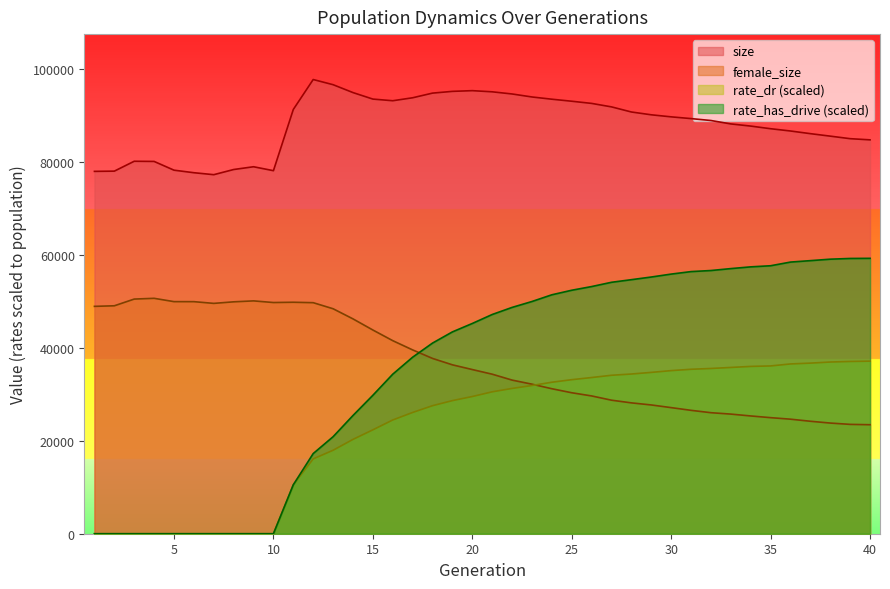

True or false: size and rate_has_drive cross at least once.

False